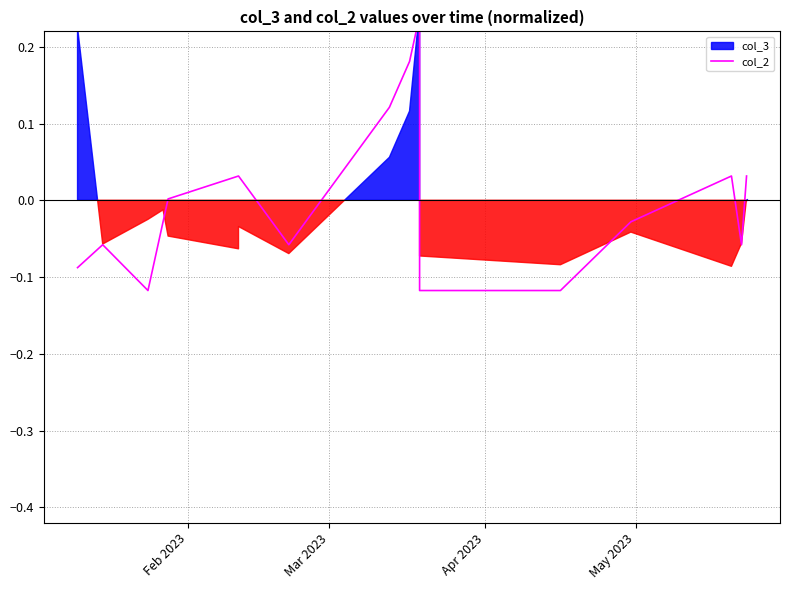

True or false: the data has more than 2 interior local peaks.

True